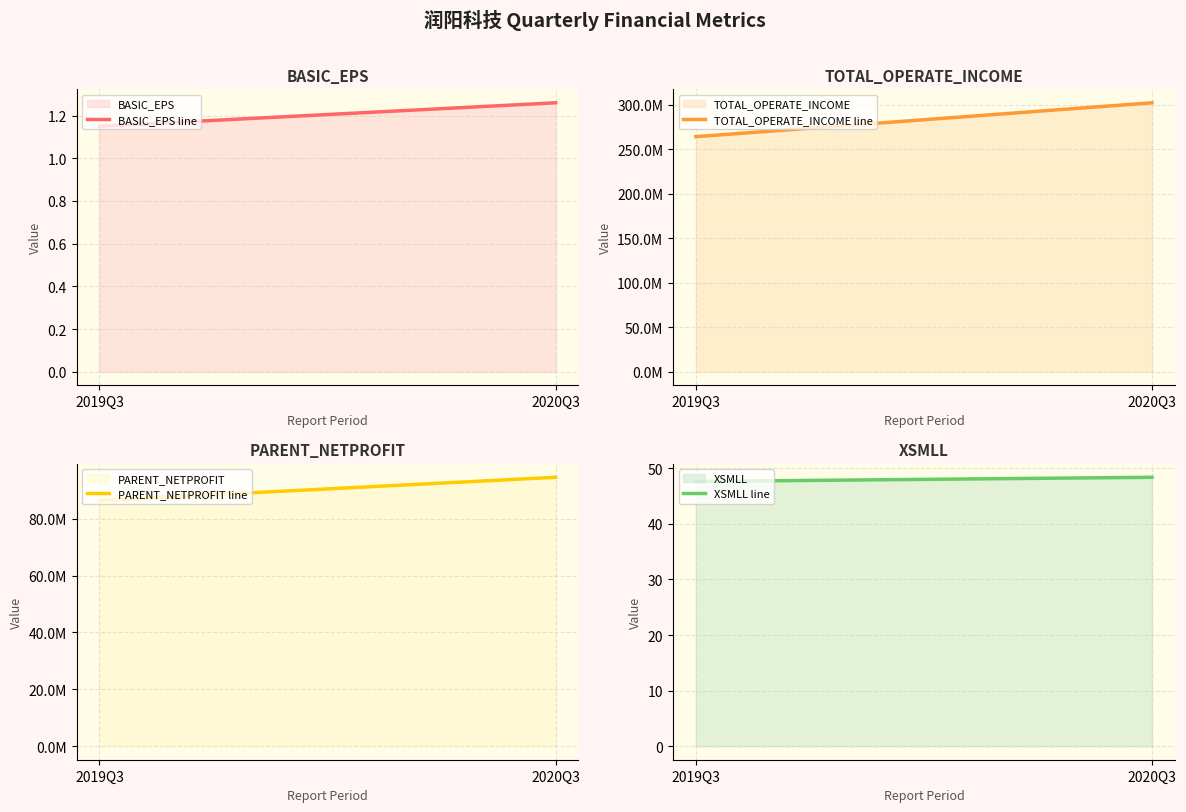

What are all the series names shown in the legend?

BASIC_EPS, TOTAL_OPERATE_INCOME, PARENT_NETPROFIT, XSMLL